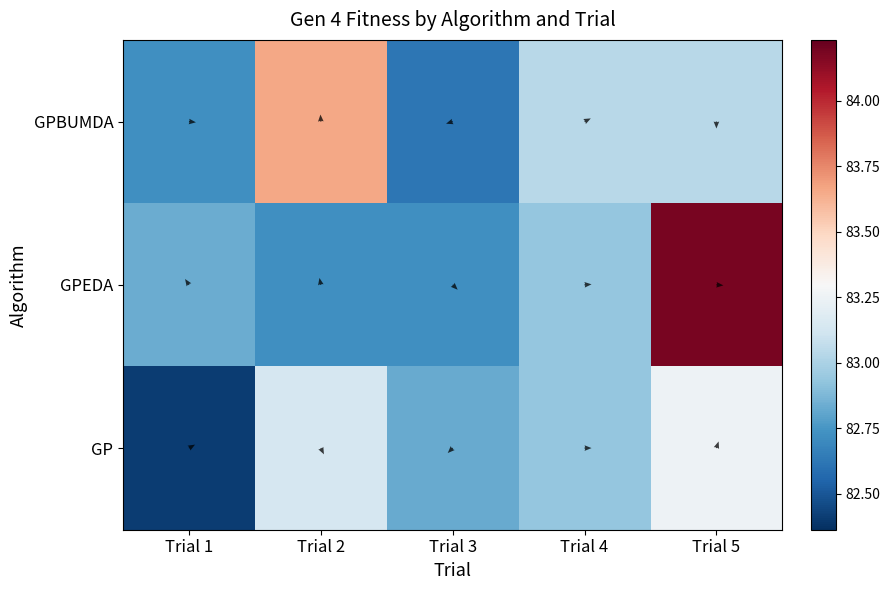

At which category is the sum across all series the highest?

5